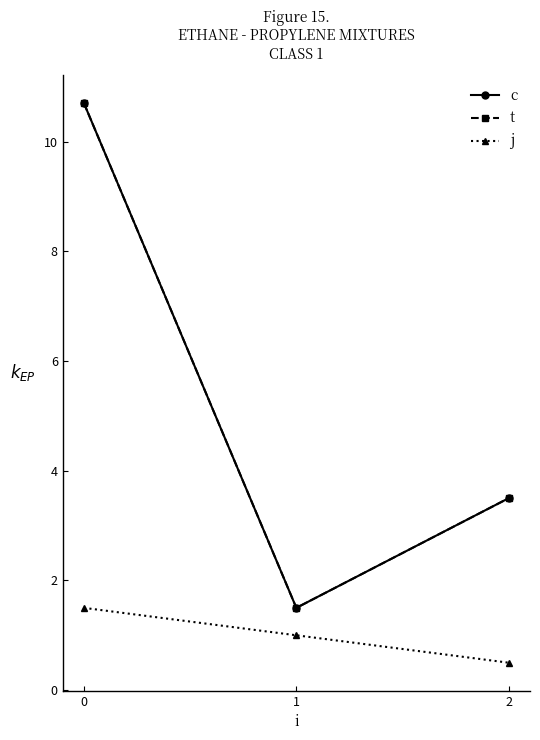

True or false: j has a value of 1.0 at 1.

True